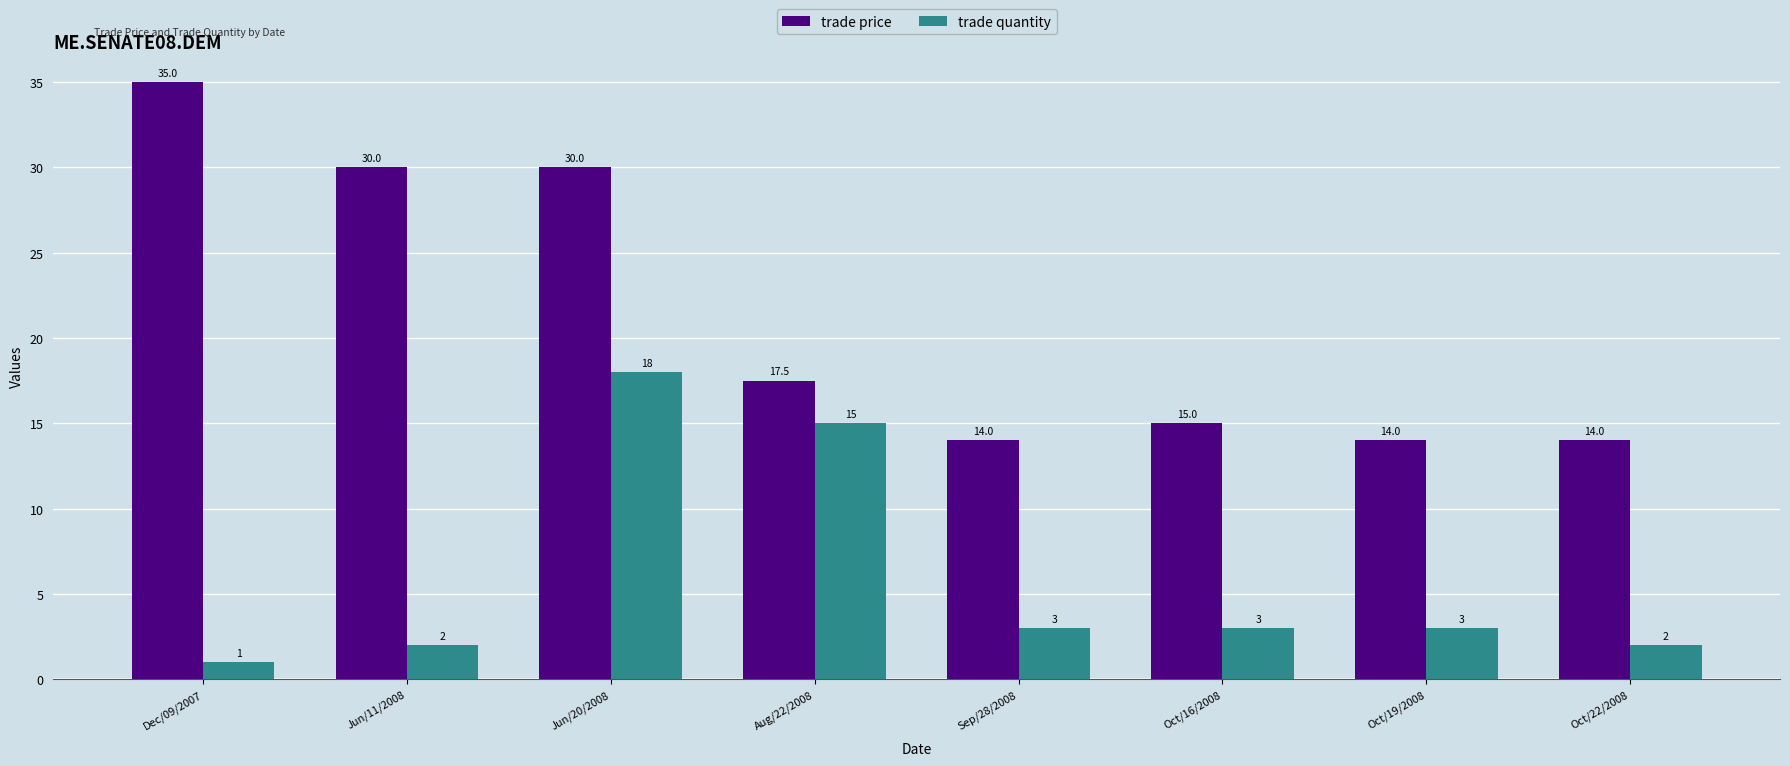

What value does the trade quantity series have at Dec/09/2007?

1.0